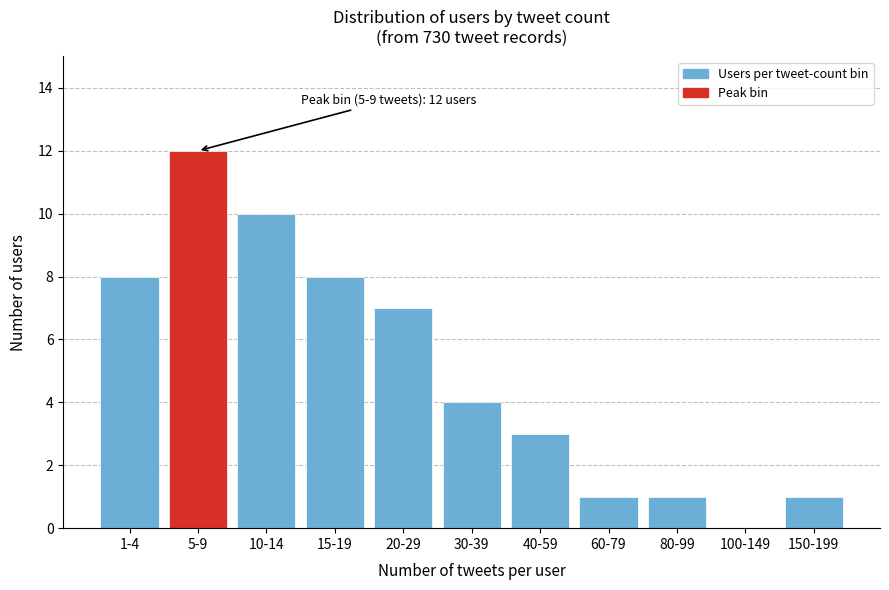

Reading left to right, extract all data points from this chart.

1-4=8	5-9=12	10-14=10	15-19=8	20-29=7	30-39=4	40-59=3	60-79=1	80-99=1	100-149=0	150-199=1